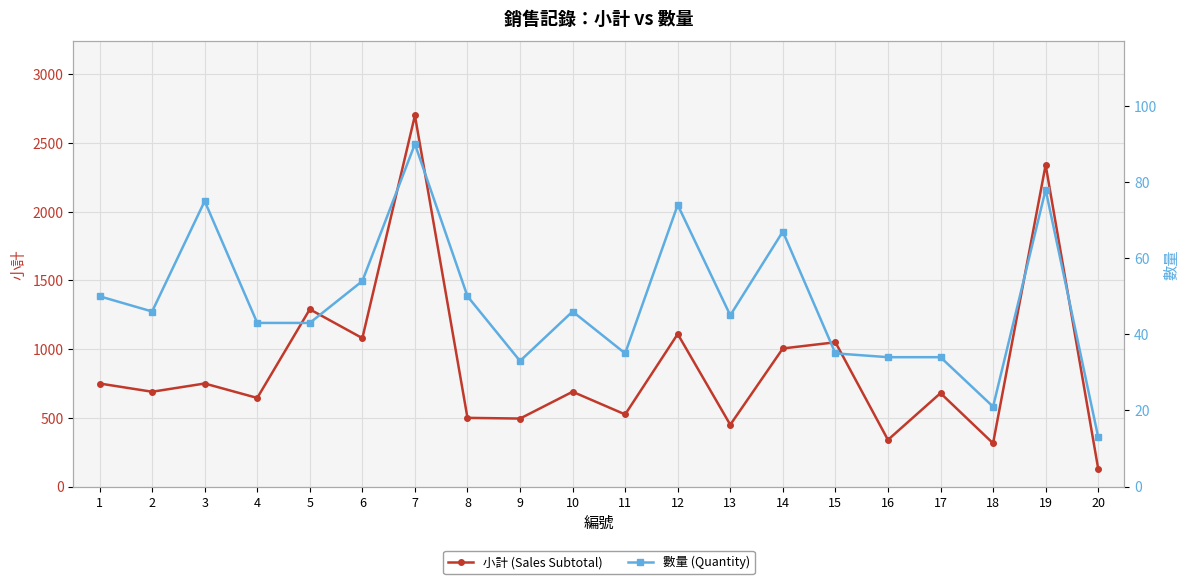

Rank the series by their average value, from highest to lowest.

小計 (Sales Subtotal), 數量 (Quantity)